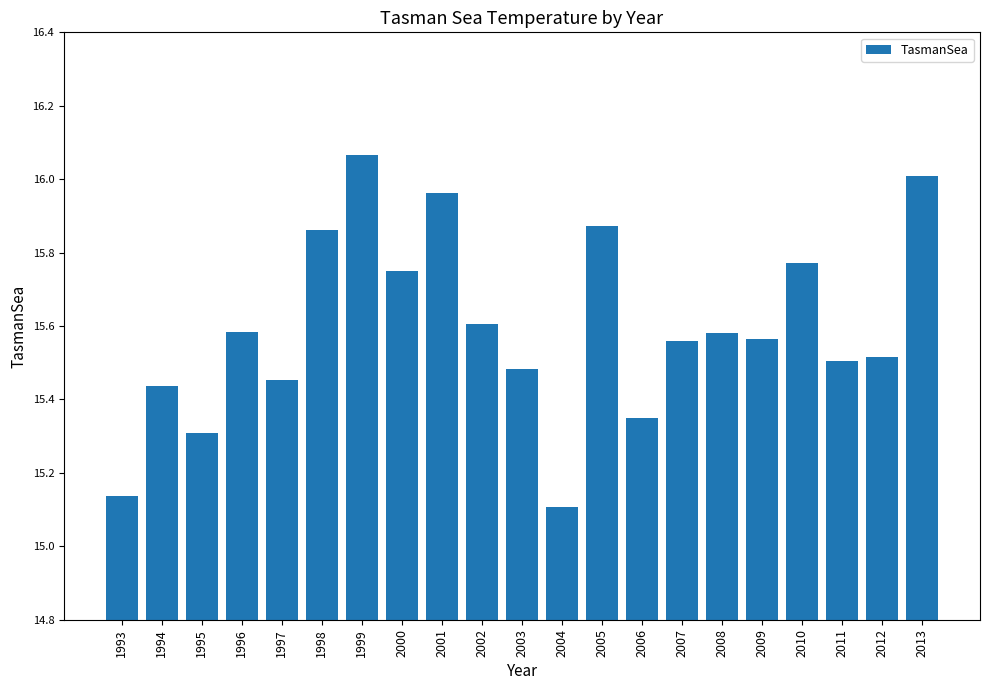

Which label corresponds to the largest value in the chart?

1999